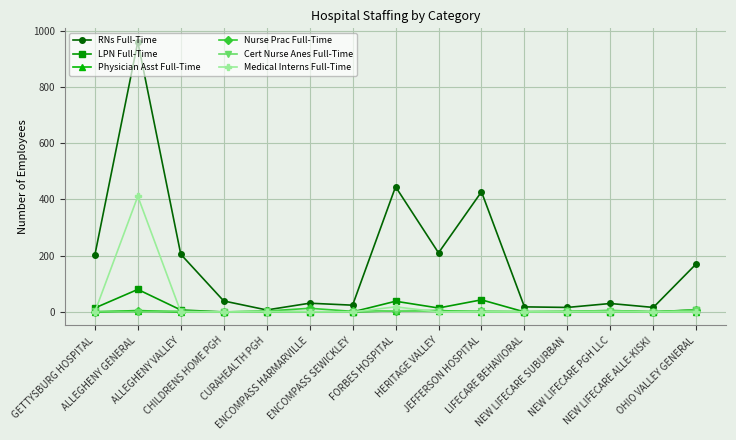

True or false: Cert Nurse Anes Full-Time has more than 1 interior local peaks.

True